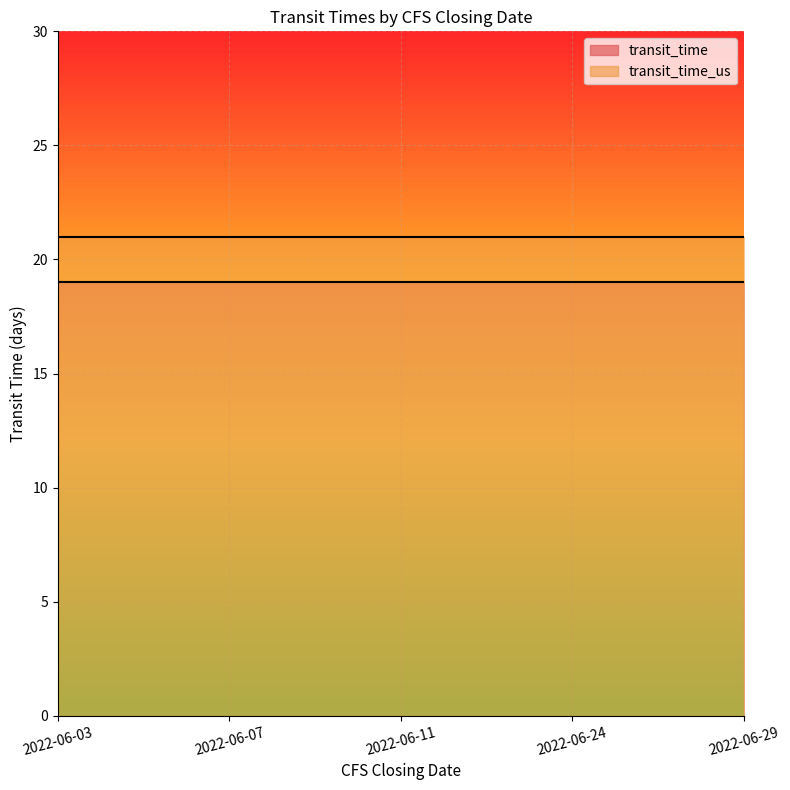

What are all the series names shown in the legend?

transit_time, transit_time_us